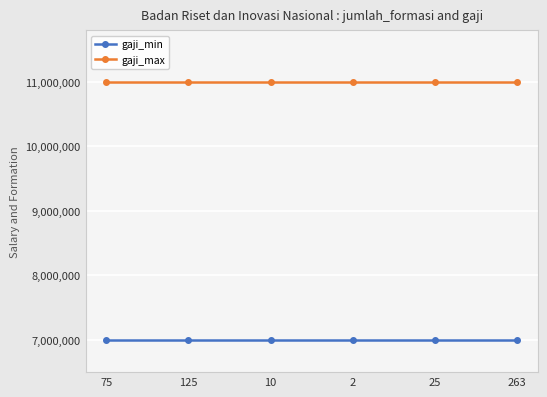

At 125, list the series in order from smallest to largest.

gaji_min, gaji_max